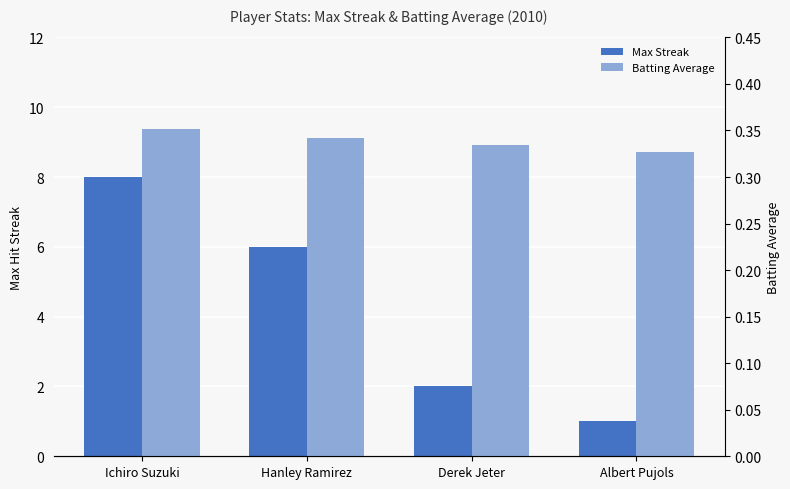

Reading left to right, list all the values displayed in this chart.

Max Streak: 8.0	6.0	2.0	1.0
Batting Average: 0.4	0.3	0.3	0.3